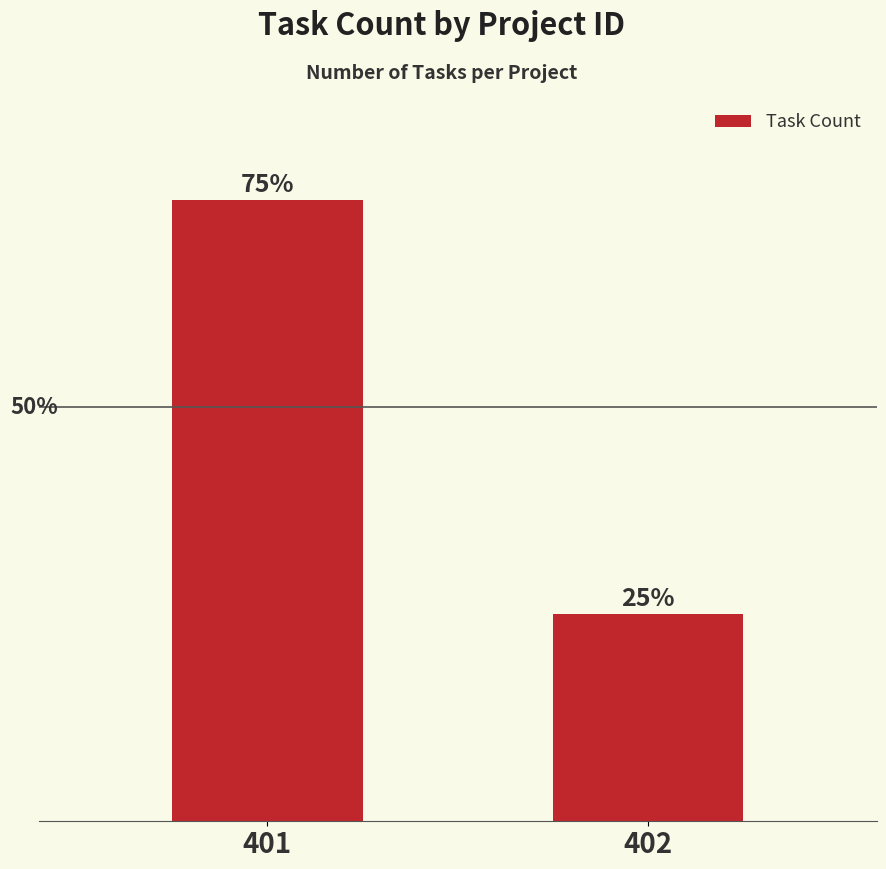

Approximately how many times larger is the value at 401 compared to 402?

3.0